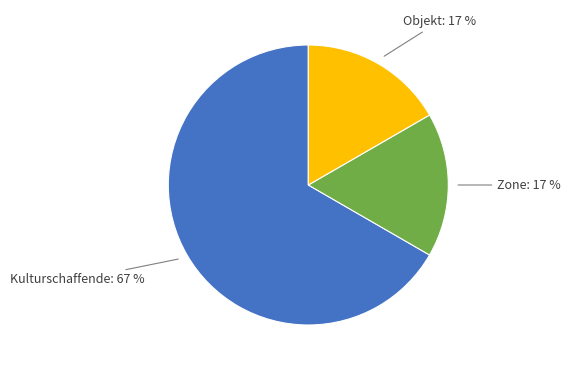

To the nearest percent, what is the difference between the largest and smallest slice percentages?

50%